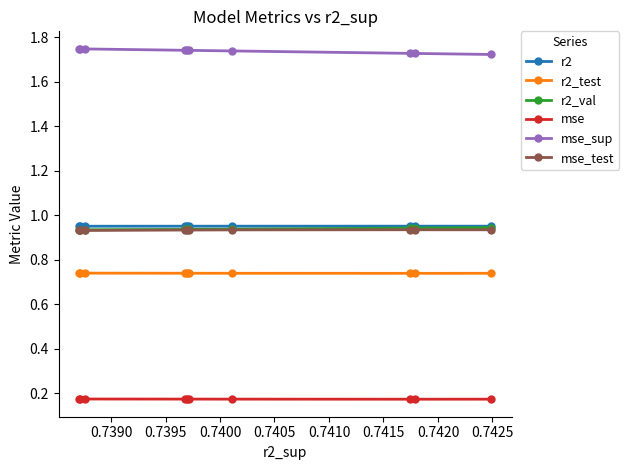

At how many categories does at least one series exceed 1?

10